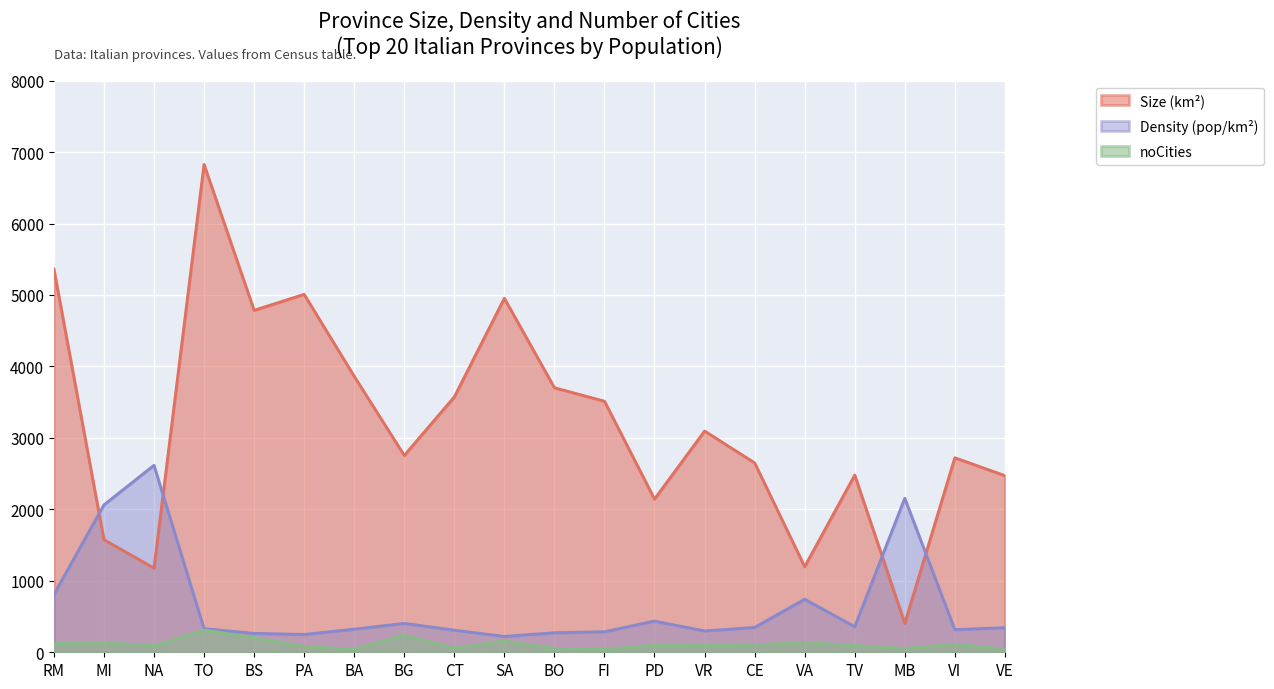

What is the difference between the second highest and second lowest values in the Size series?

4184.3